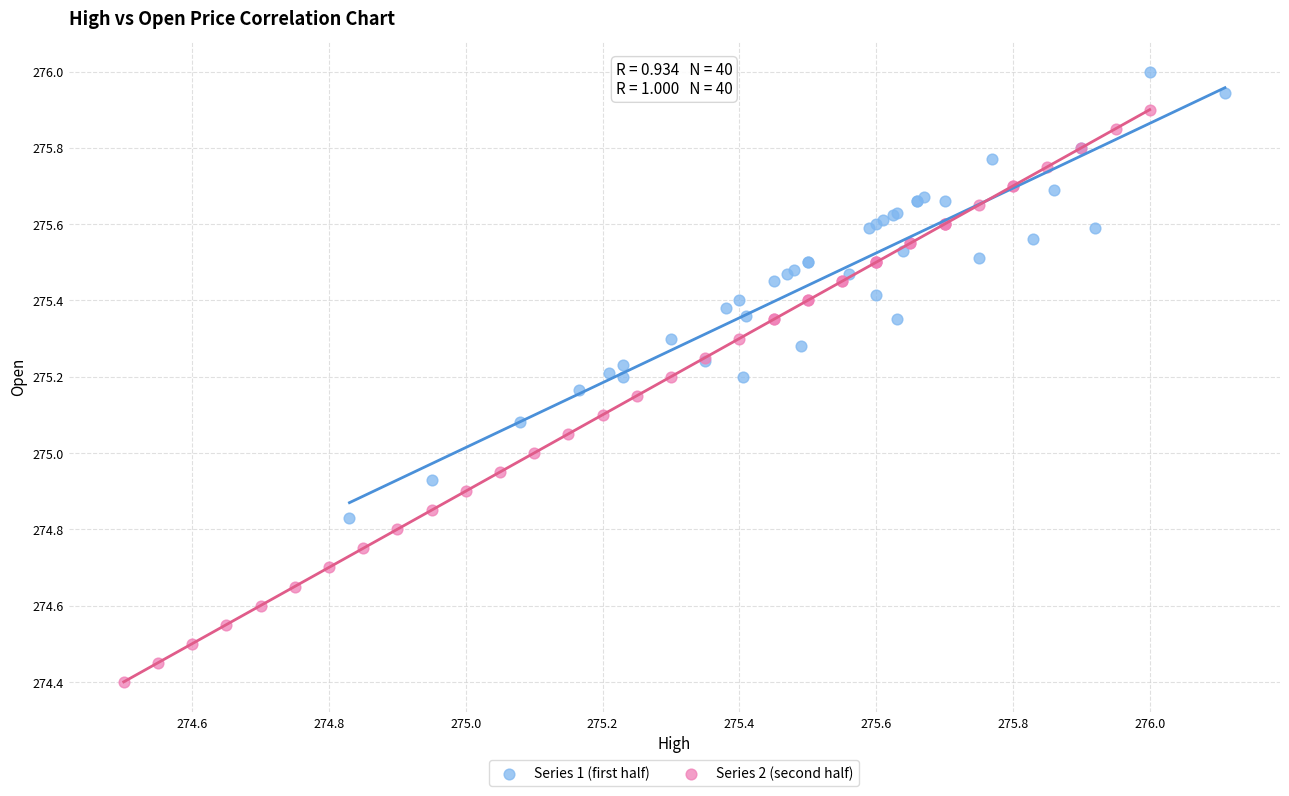

Which series reaches the maximum Y coordinate?

Series 1 (first half)